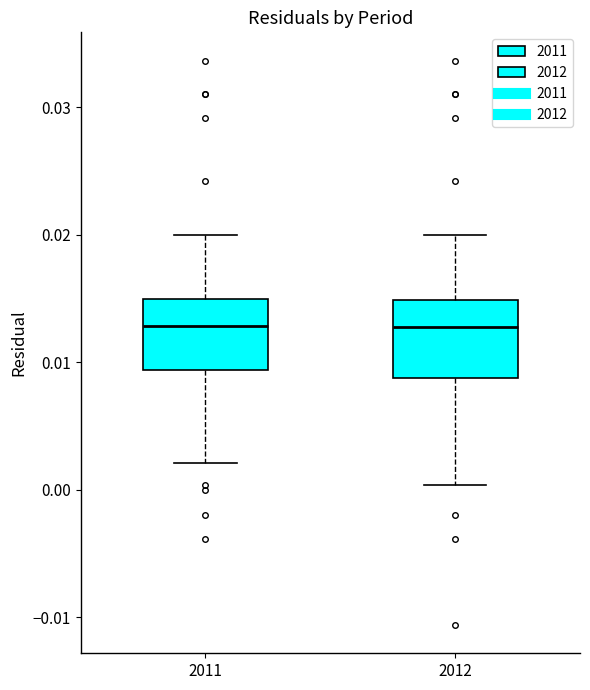

Reading left to right, read every box against the y-axis: the position of its median line, the range the box covers, and the ends of its whiskers. The values are not printed on the chart, so give them approximately, as read against the axis.

2011: median 0.013, box 0.009 to 0.015, whiskers 0.002 to 0.020
2012: median 0.013, box 0.009 to 0.015, whiskers 0.000 to 0.020